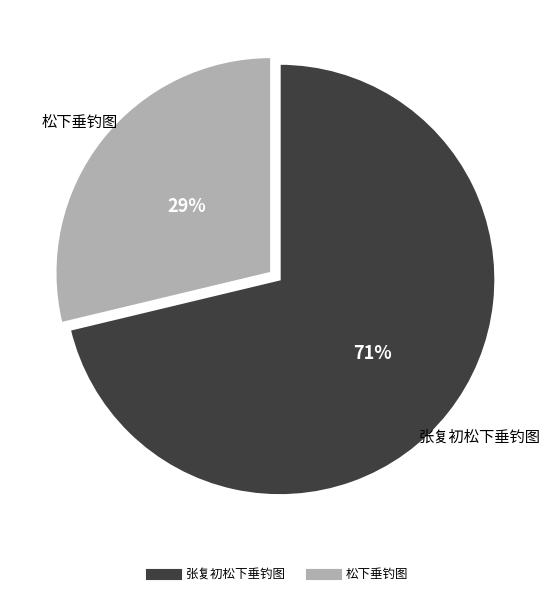

What is the smallest slice in the pie chart?

松下垂钓图